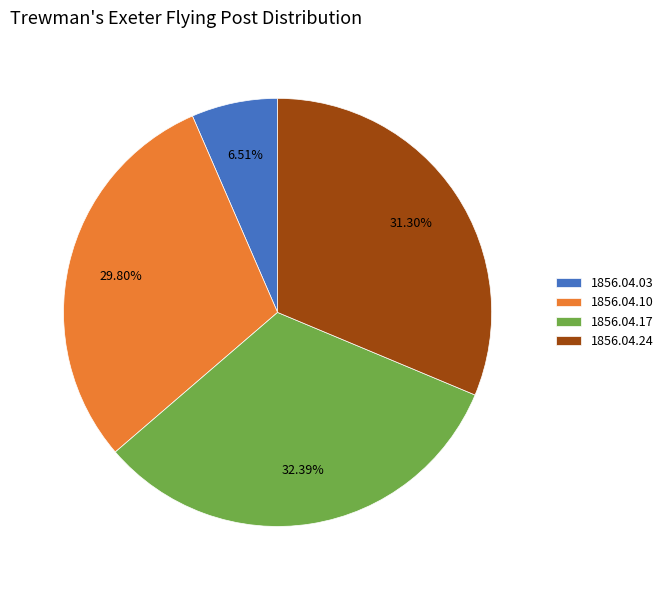

Does 1856.04.17 account for over 50% of the chart?

No